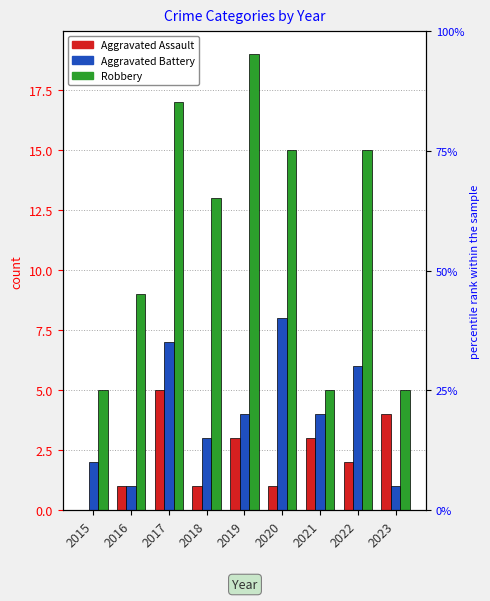

What is the highest value of the Aggravated Battery series?

8